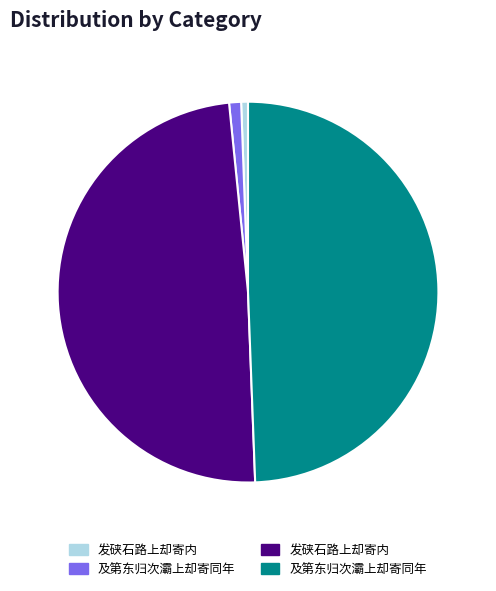

Is there a majority slice in this chart?

No